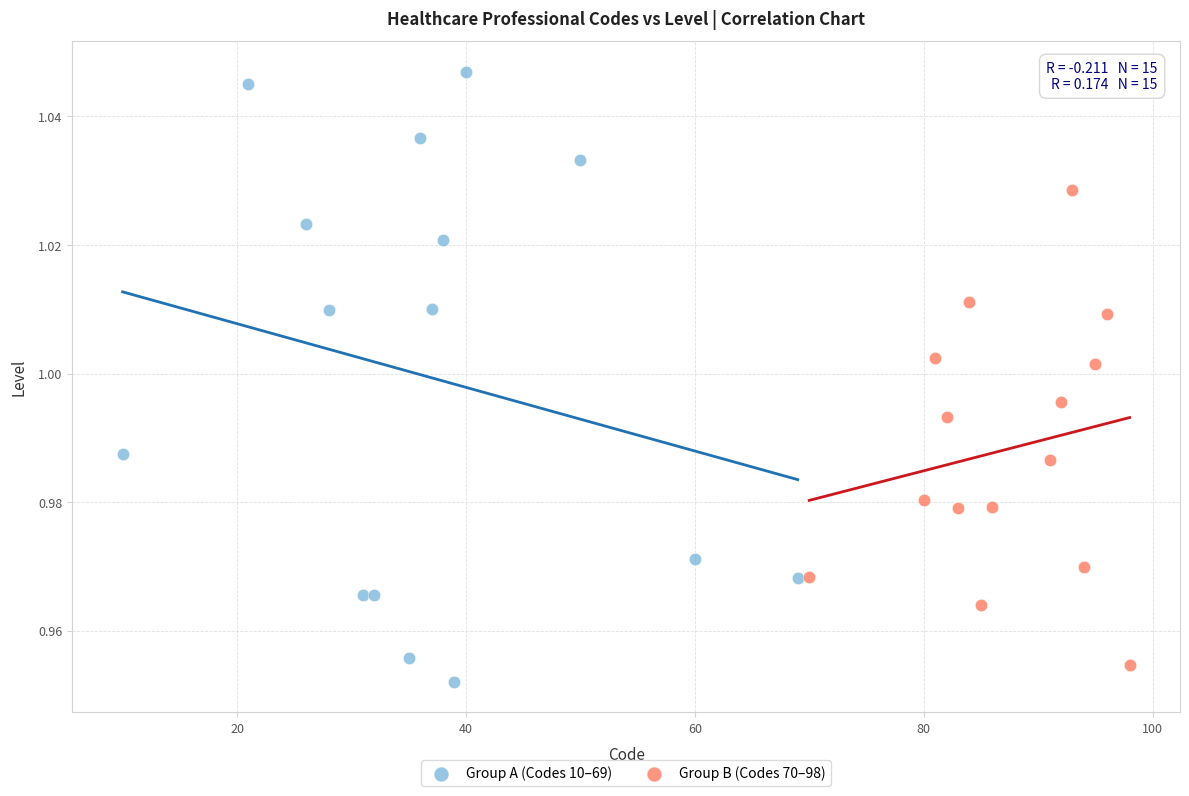

What are all the series names shown in the legend?

Group A (Codes 10–69), Group B (Codes 70–98)